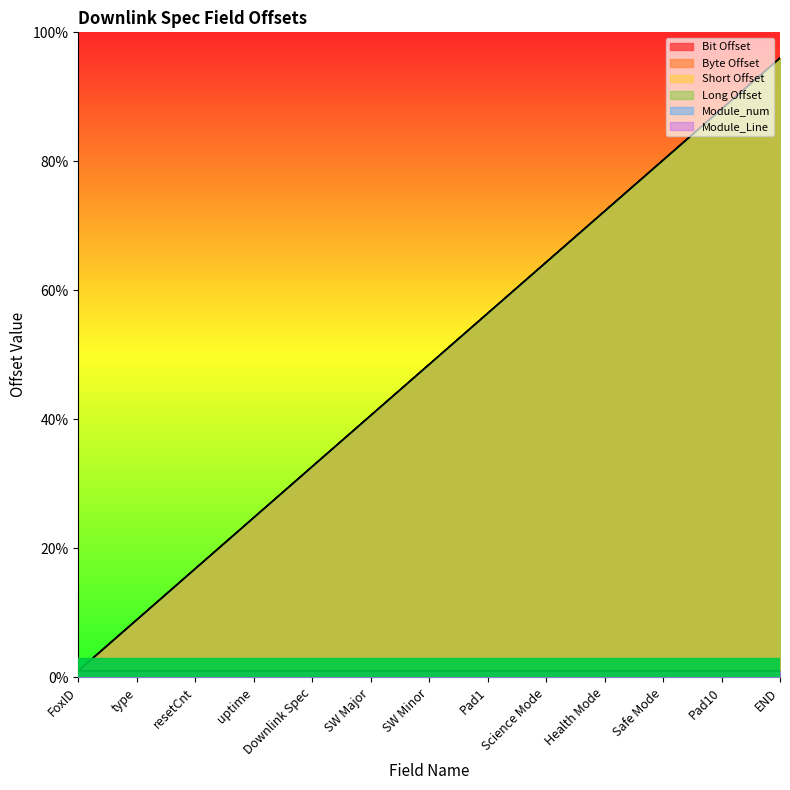

What is the label of the 3rd point from the right?

Safe Mode